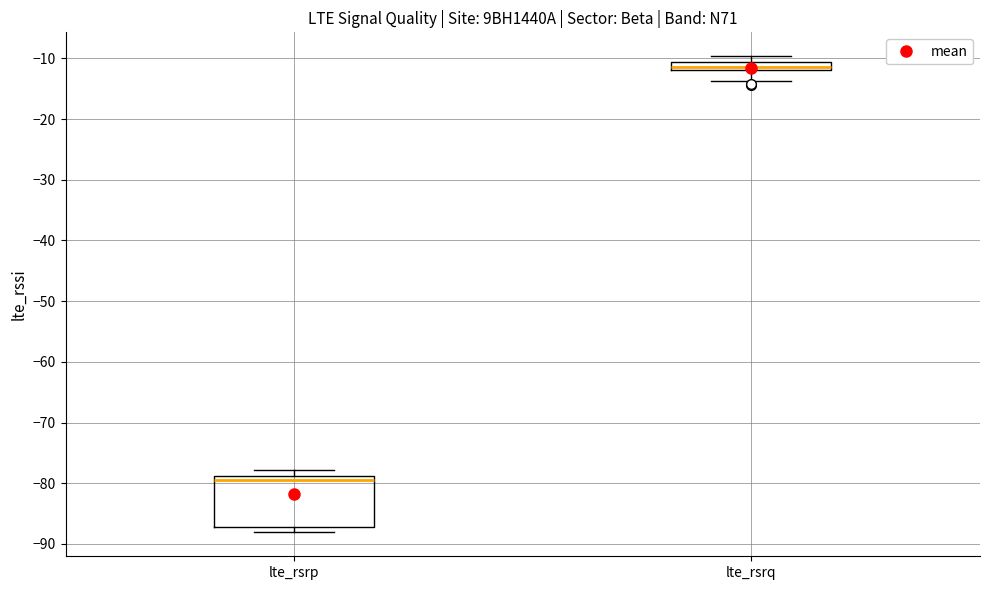

Where is the lower edge of the box for lte_rsrp on the y-axis? The values are not printed on the chart, so give them approximately, as read against the axis.

-87